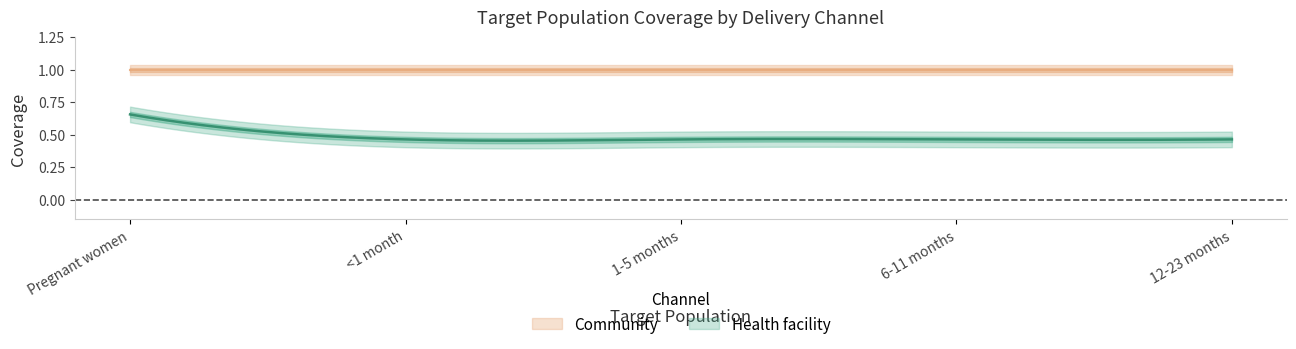

The value of Community at <1 month is 1.0. True or false?

True